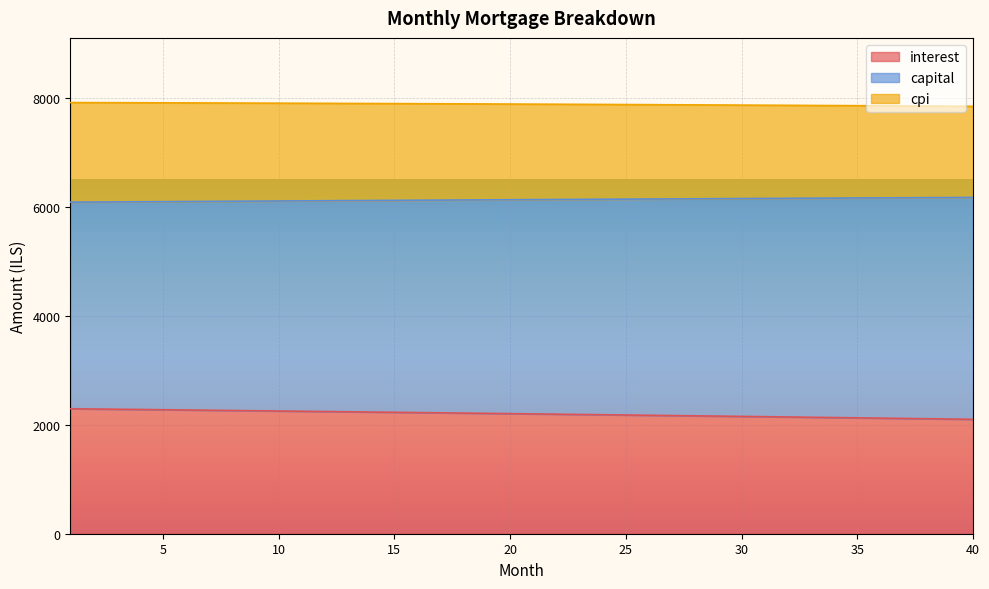

What is the difference between the second highest and second lowest values in the cpi series?

65.6